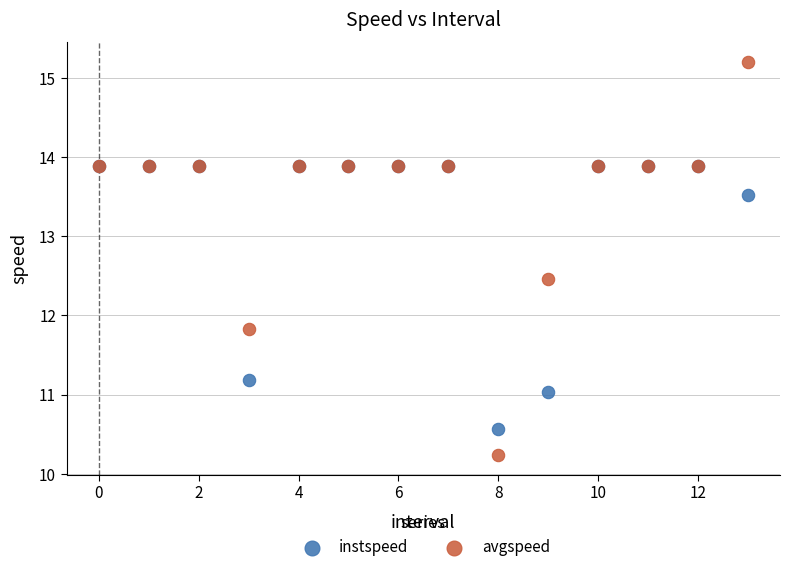

Which series reaches the maximum Y coordinate?

avgspeed